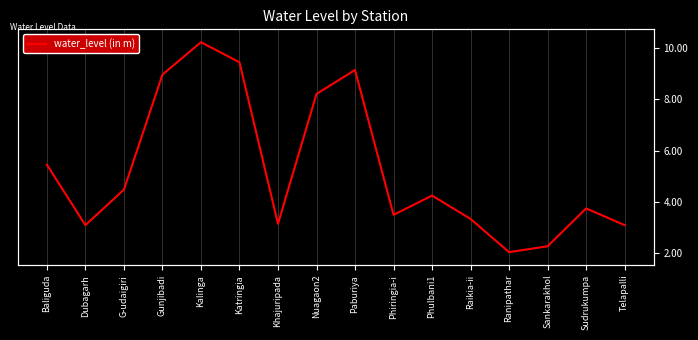

What is the value of the 10th point from the left?

3.5